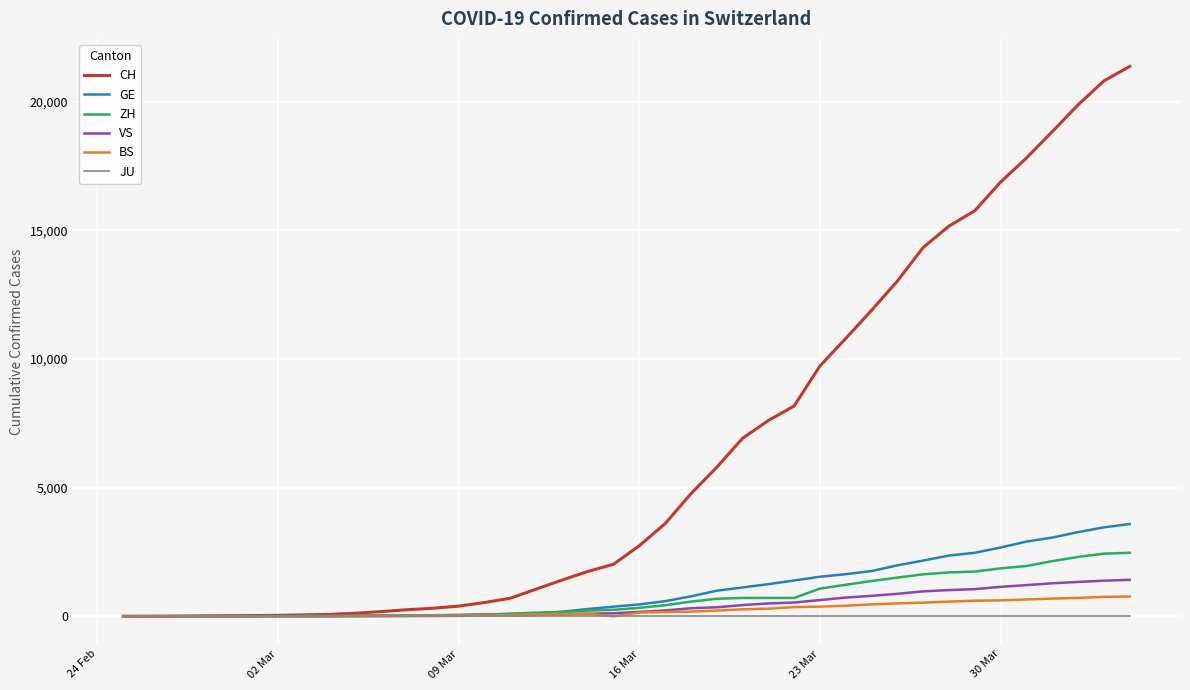

Which series has the largest range (max minus min)?

CH